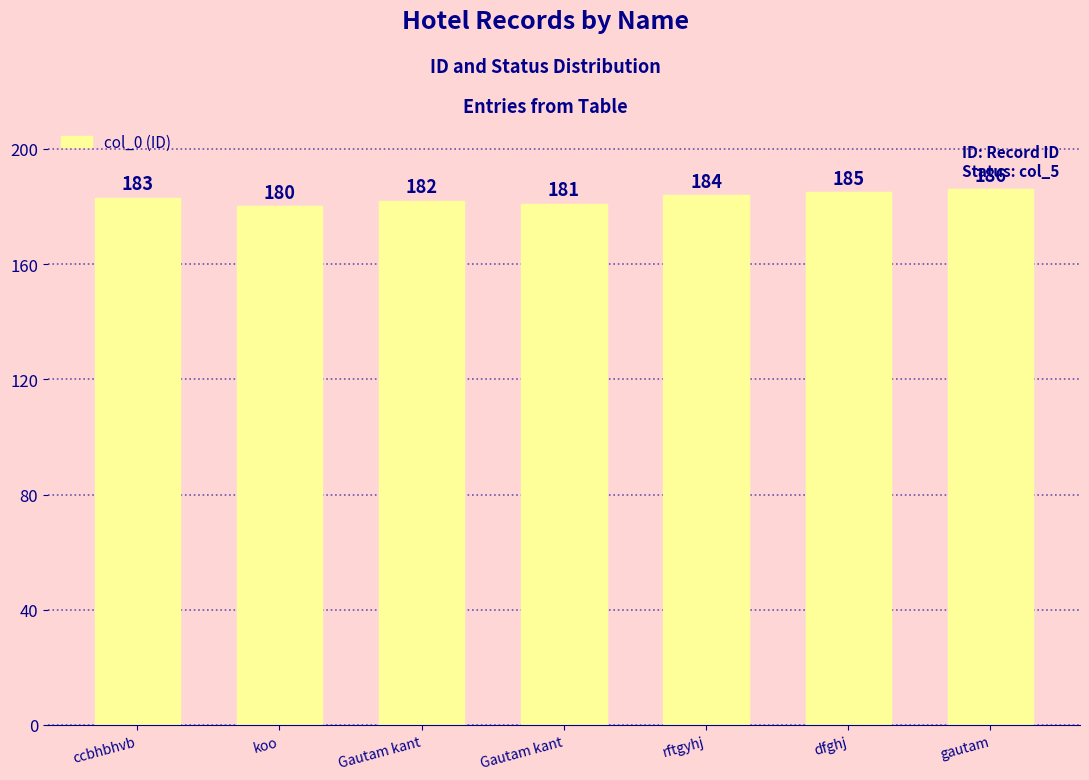

How many distinct data groups are displayed?

1